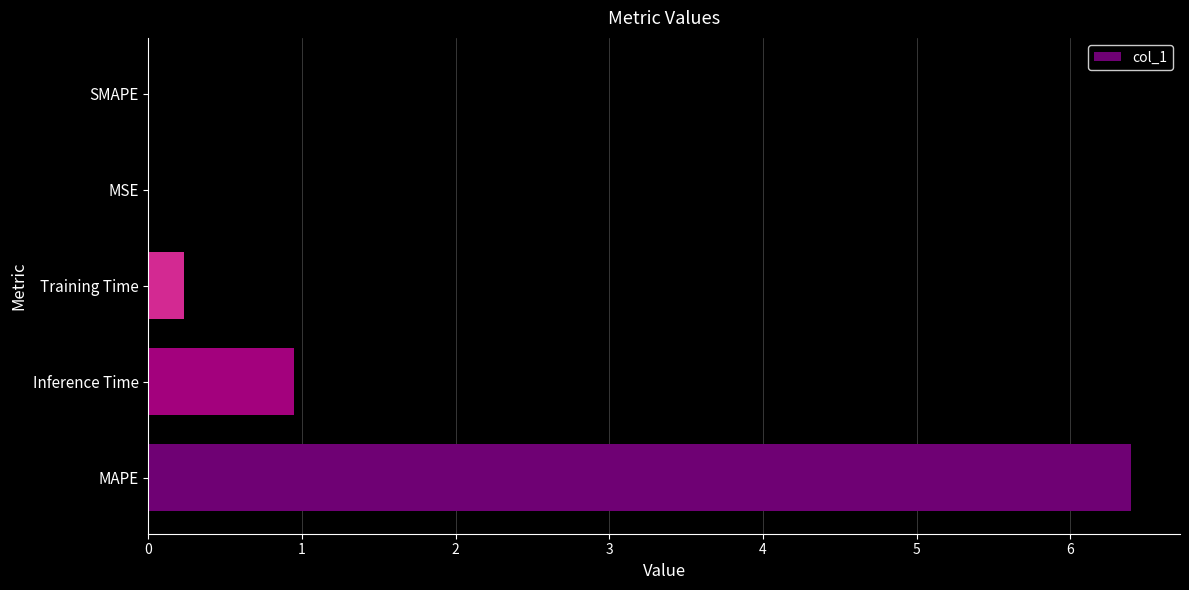

What is the greatest value displayed?

6.4